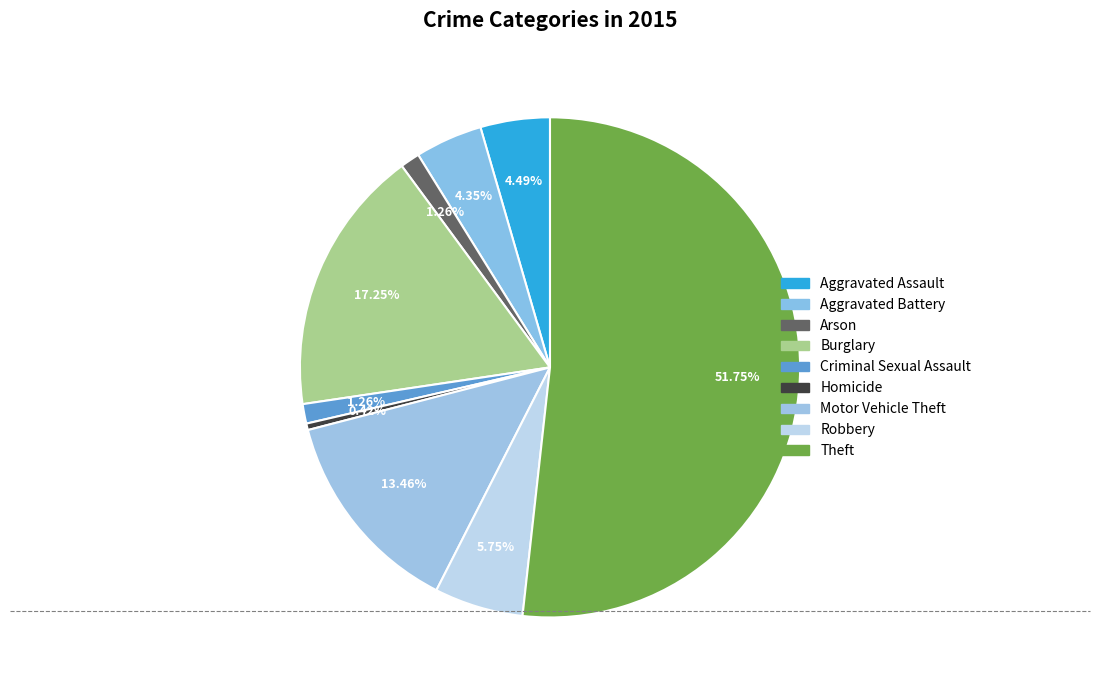

To the nearest percent, what is the combined percentage of Homicide and Robbery?

6%